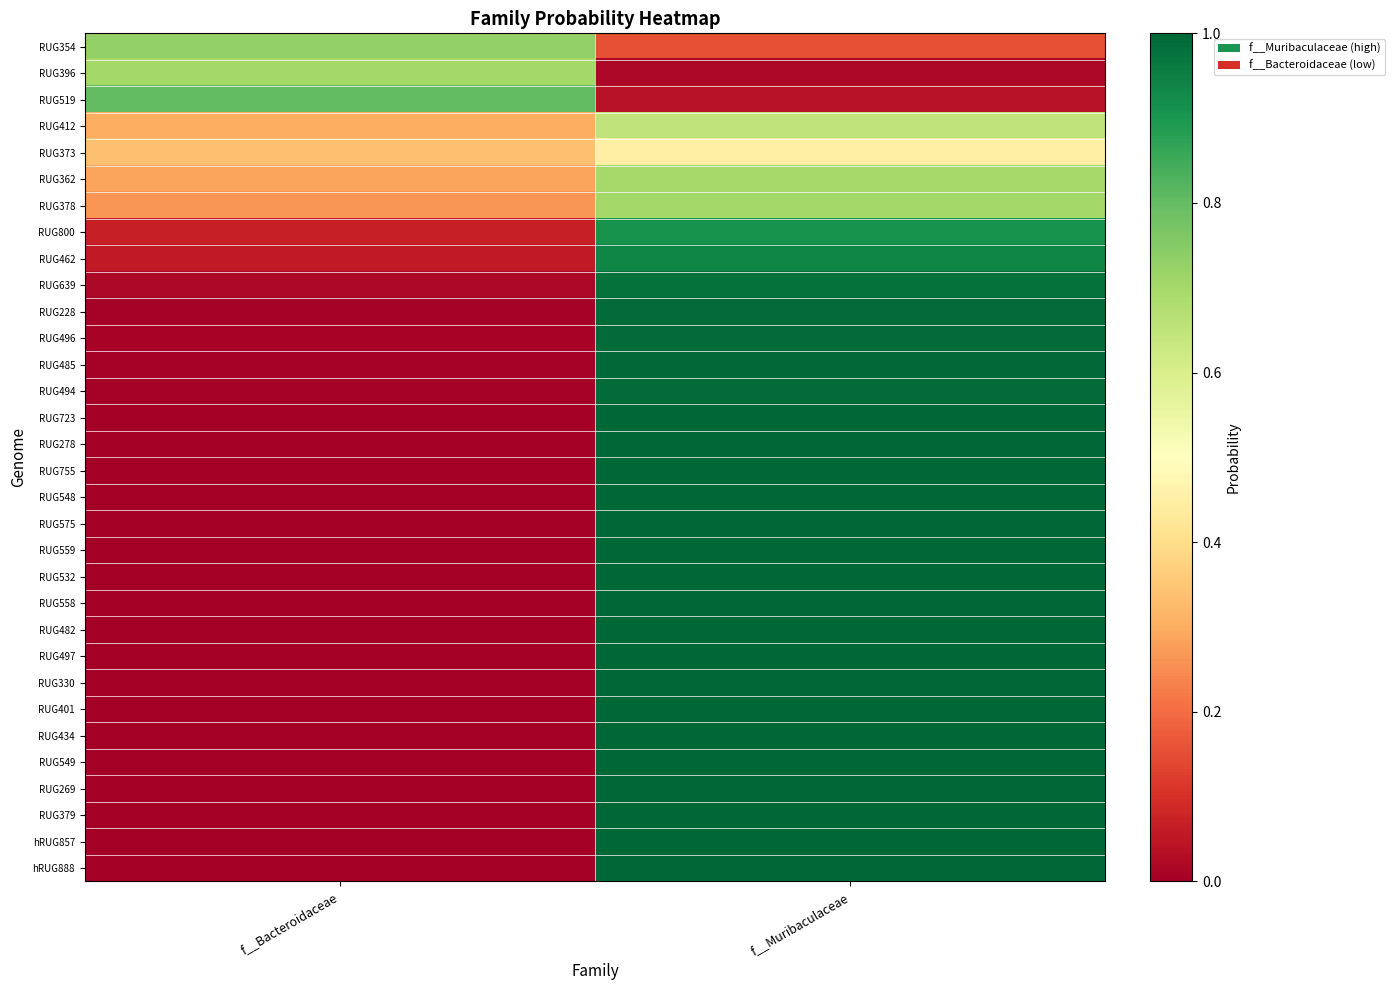

Reading right to left, transcribe all the data shown in this chart.

RUG354: f__Muribaculaceae=0.2	f__Bacteroidaceae=0.7
RUG396: f__Muribaculaceae=0.0	f__Bacteroidaceae=0.7
RUG519: f__Muribaculaceae=0.0	f__Bacteroidaceae=0.8
RUG412: f__Muribaculaceae=0.7	f__Bacteroidaceae=0.3
RUG373: f__Muribaculaceae=0.5	f__Bacteroidaceae=0.3
RUG362: f__Muribaculaceae=0.7	f__Bacteroidaceae=0.3
RUG378: f__Muribaculaceae=0.7	f__Bacteroidaceae=0.3
RUG800: f__Muribaculaceae=0.9	f__Bacteroidaceae=0.1
RUG462: f__Muribaculaceae=0.9	f__Bacteroidaceae=0.1
RUG639: f__Muribaculaceae=1.0	f__Bacteroidaceae=0.0
RUG228: f__Muribaculaceae=1.0	f__Bacteroidaceae=0.0
RUG496: f__Muribaculaceae=1.0	f__Bacteroidaceae=0.0
RUG485: f__Muribaculaceae=1.0	f__Bacteroidaceae=0.0
RUG494: f__Muribaculaceae=1.0	f__Bacteroidaceae=0.0
RUG723: f__Muribaculaceae=1.0	f__Bacteroidaceae=0.0
RUG278: f__Muribaculaceae=1.0	f__Bacteroidaceae=0.0
RUG755: f__Muribaculaceae=1.0	f__Bacteroidaceae=0.0
RUG548: f__Muribaculaceae=1.0	f__Bacteroidaceae=0.0
RUG575: f__Muribaculaceae=1.0	f__Bacteroidaceae=0.0
RUG559: f__Muribaculaceae=1.0	f__Bacteroidaceae=0.0
RUG532: f__Muribaculaceae=1.0	f__Bacteroidaceae=0.0
RUG558: f__Muribaculaceae=1.0	f__Bacteroidaceae=0.0
RUG482: f__Muribaculaceae=1.0	f__Bacteroidaceae=0.0
RUG497: f__Muribaculaceae=1.0	f__Bacteroidaceae=0.0
RUG330: f__Muribaculaceae=1.0	f__Bacteroidaceae=0.0
RUG401: f__Muribaculaceae=1.0	f__Bacteroidaceae=0.0
RUG434: f__Muribaculaceae=1.0	f__Bacteroidaceae=0.0
RUG549: f__Muribaculaceae=1.0	f__Bacteroidaceae=0.0
RUG269: f__Muribaculaceae=1.0	f__Bacteroidaceae=0.0
RUG379: f__Muribaculaceae=1.0	f__Bacteroidaceae=0.0
hRUG857: f__Muribaculaceae=1.0	f__Bacteroidaceae=0.0
hRUG888: f__Muribaculaceae=1.0	f__Bacteroidaceae=0.0